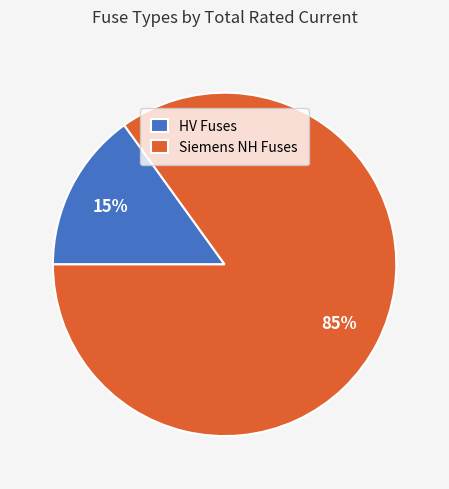

Is it true that HV Fuses is 24% of the pie?

False